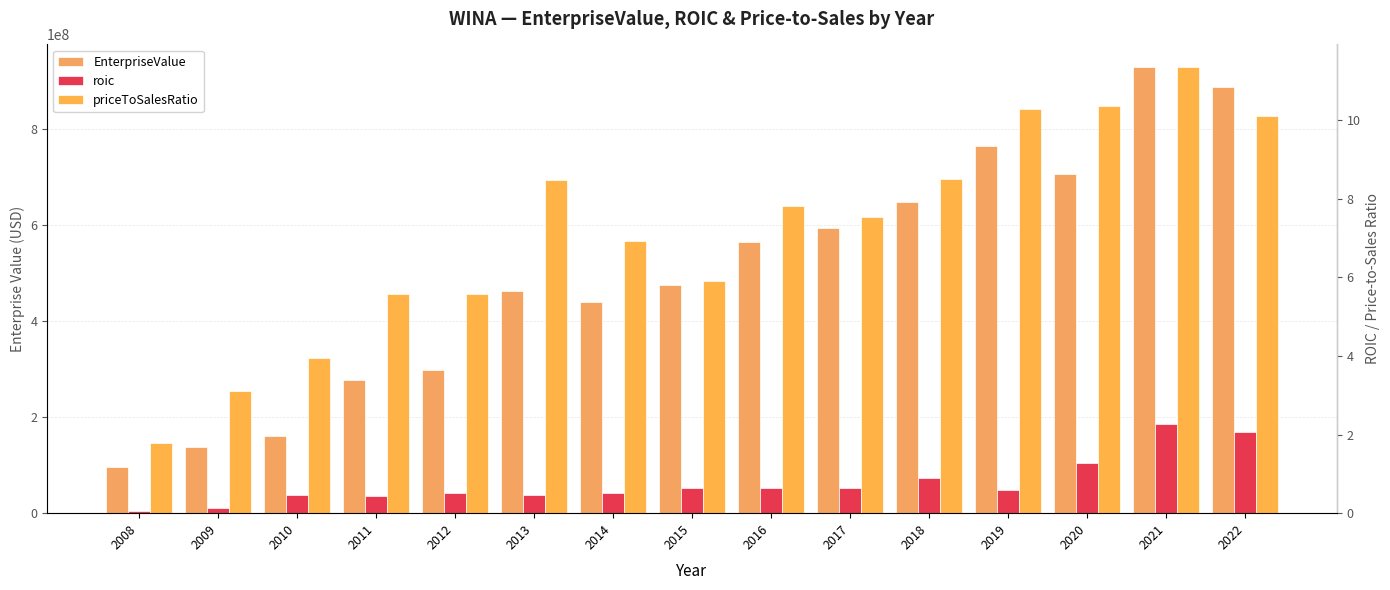

Which series changed the most between 2008 and 2022?

EnterpriseValue